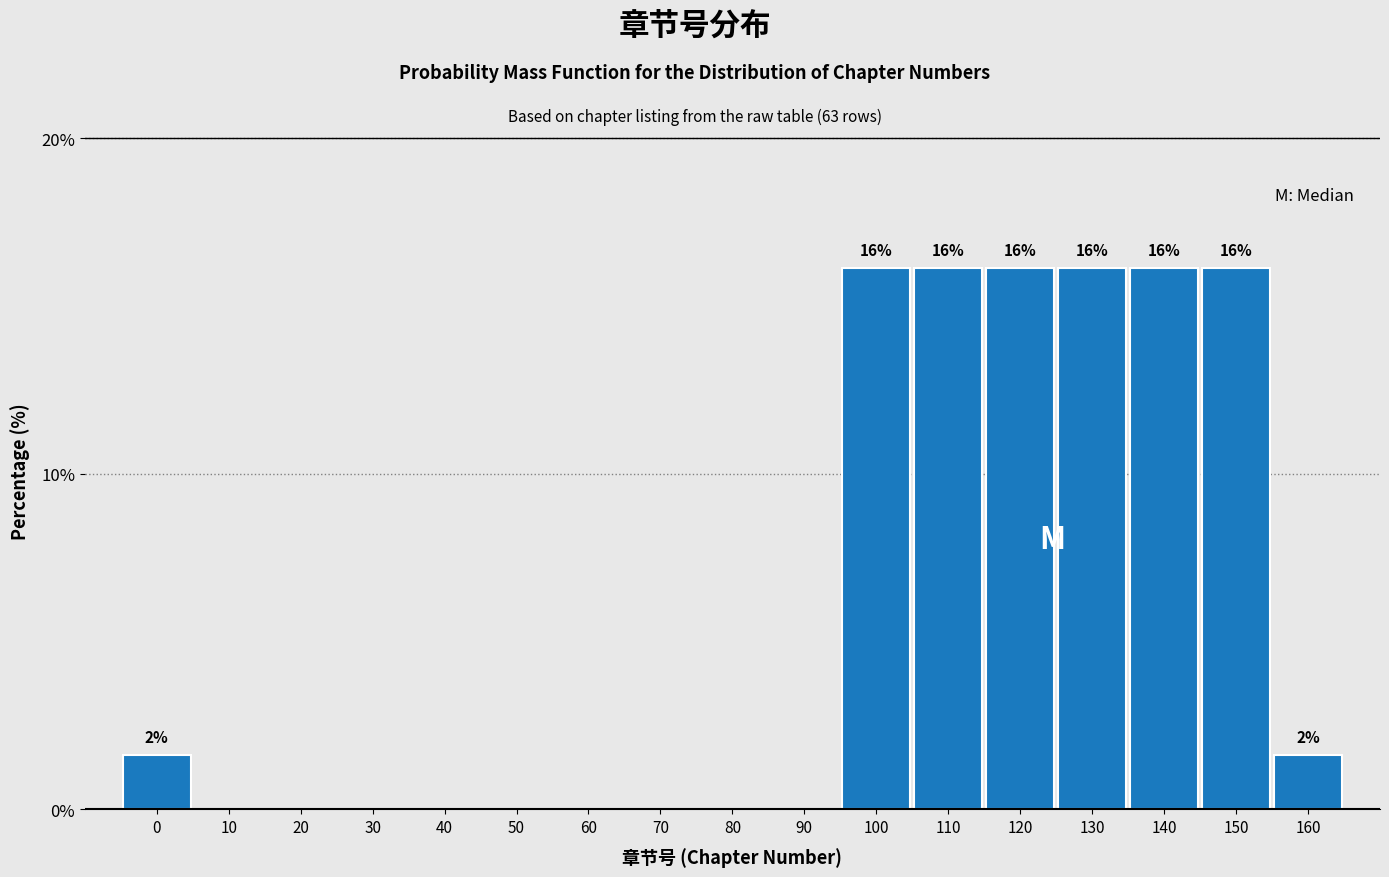

Reading left to right, transcribe all the data shown in this chart.

0=1.6	10=0.0	20=0.0	30=0.0	40=0.0	50=0.0	60=0.0	70=0.0	80=0.0	90=0.0	100=16.1	110=16.1	120=16.1	130=16.1	140=16.1	150=16.1	160=1.6